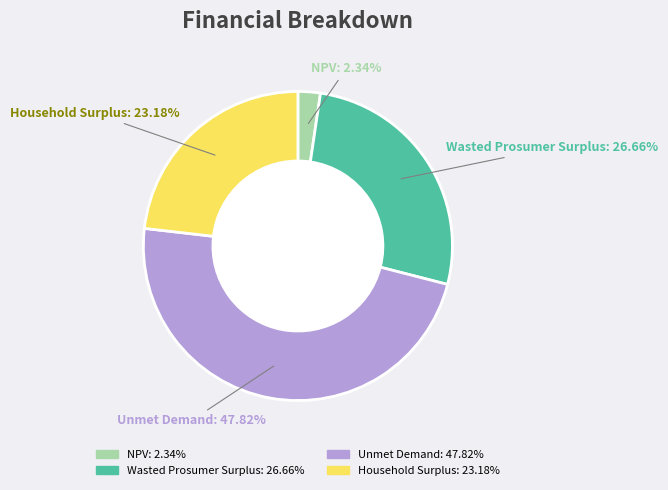

Rank the categories by value from highest to lowest.

Unmet Demand, Wasted Prosumer Surplus, Household Surplus, NPV